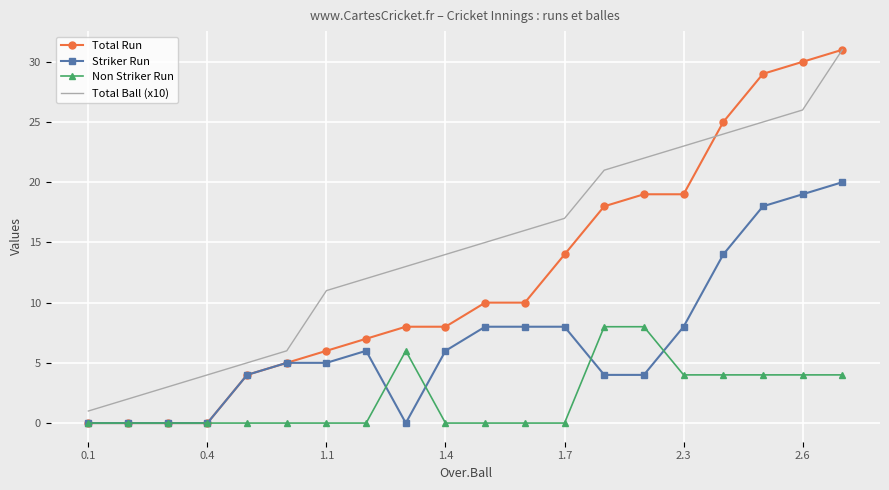

What is the highest value of the Striker Run series?

20